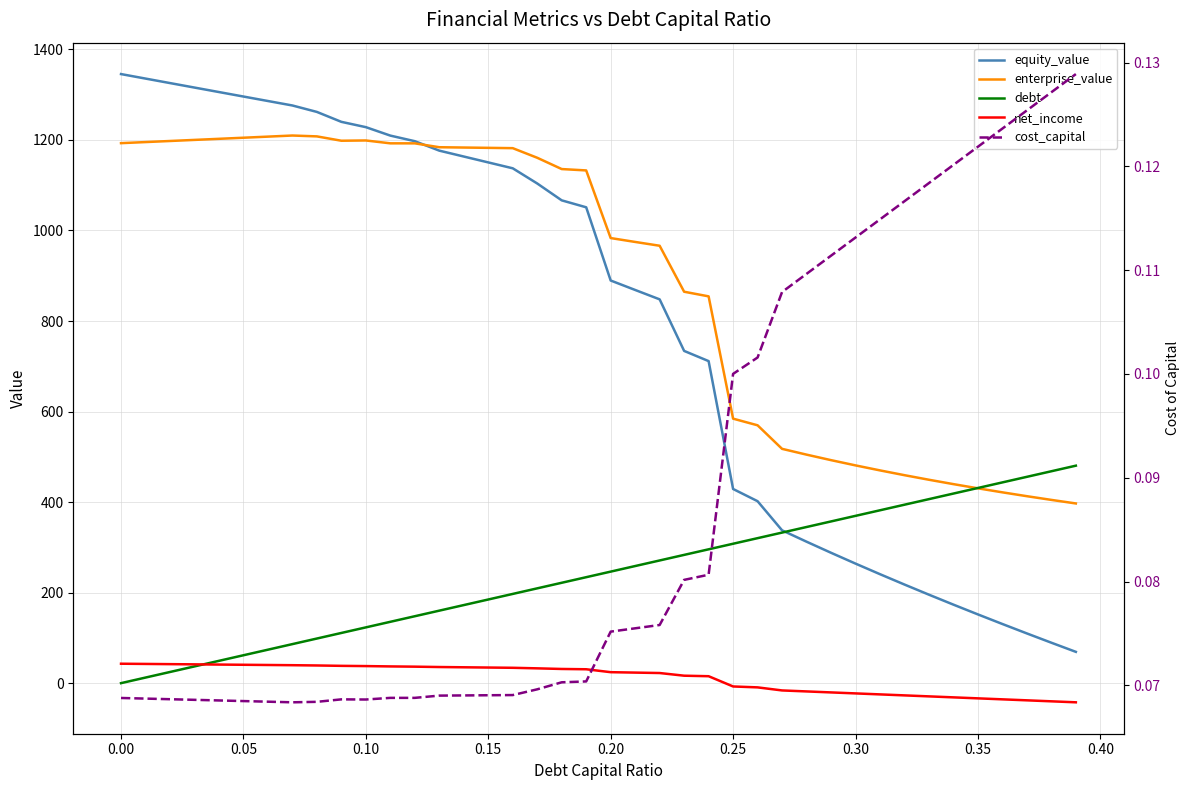

Is this an area chart (filled region under the line)?

No